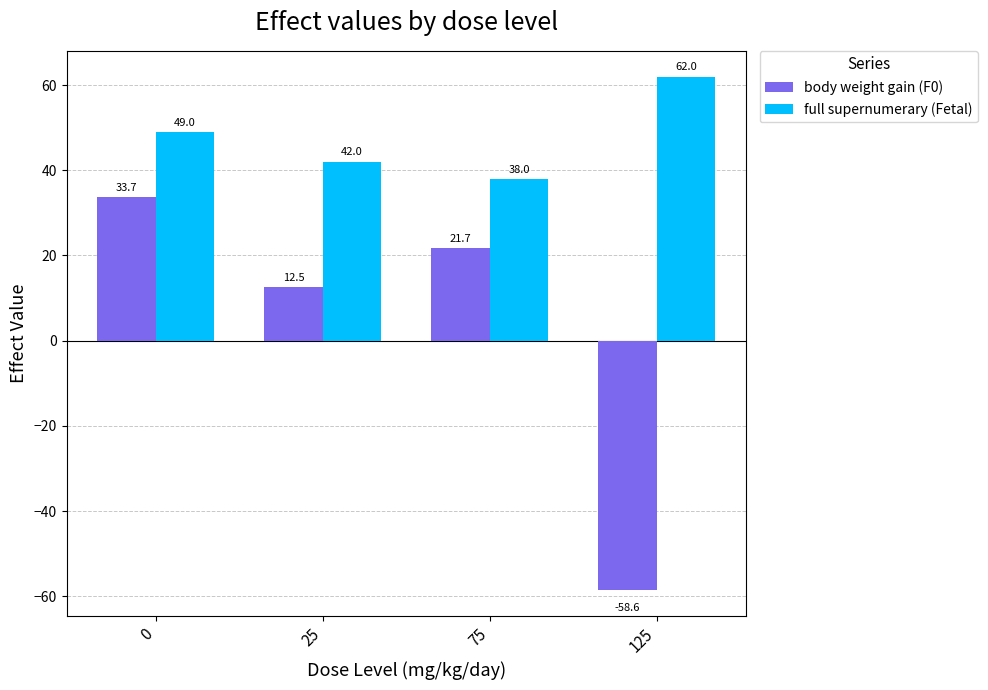

How many bars are there in each group?

2